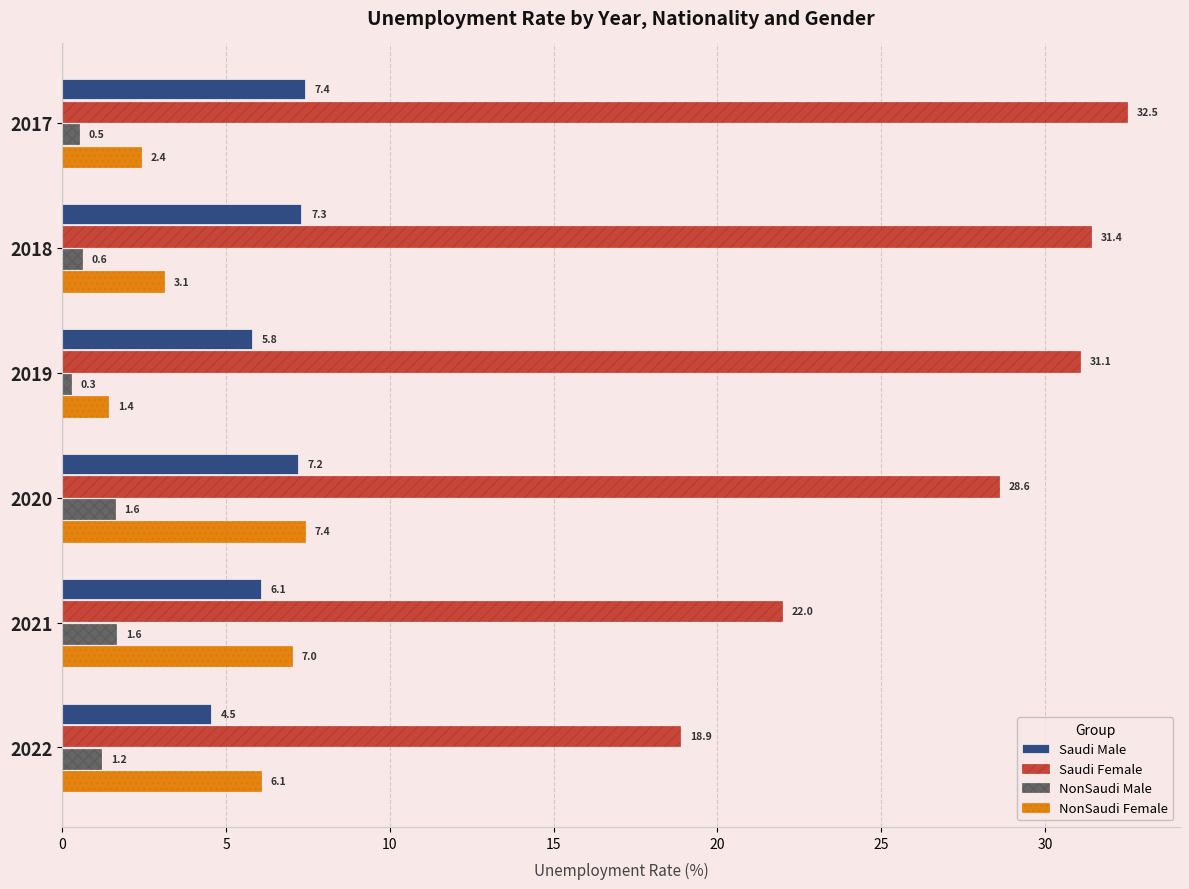

What is the lowest value of the NonSaudi Male series?

0.3